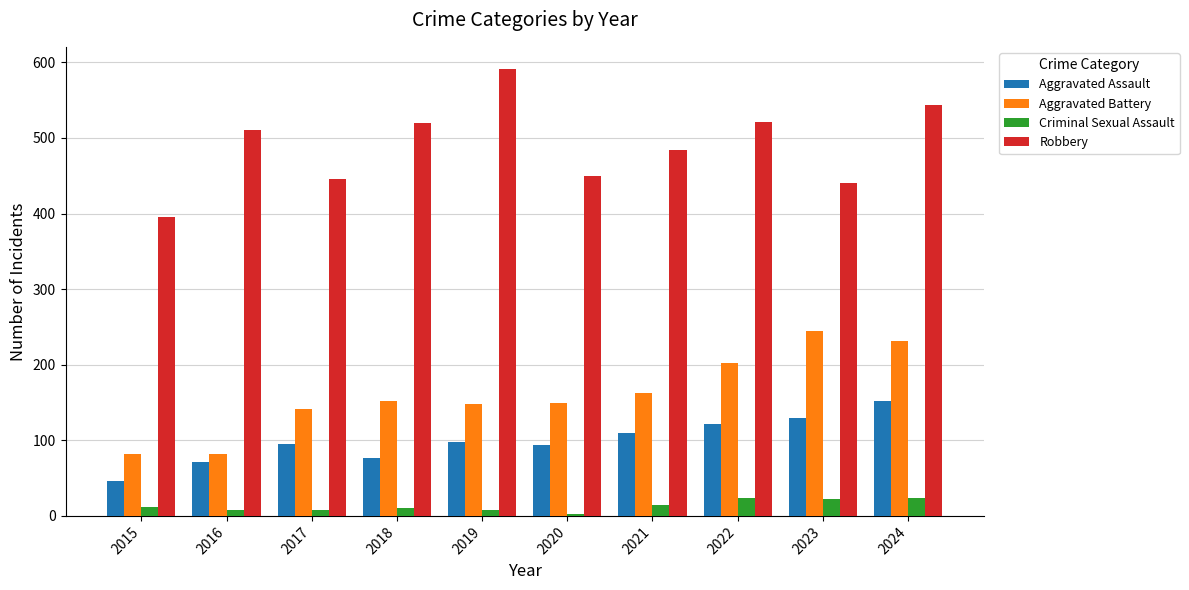

At 2015, list the series in order from smallest to largest.

Criminal Sexual Assault, Aggravated Assault, Aggravated Battery, Robbery